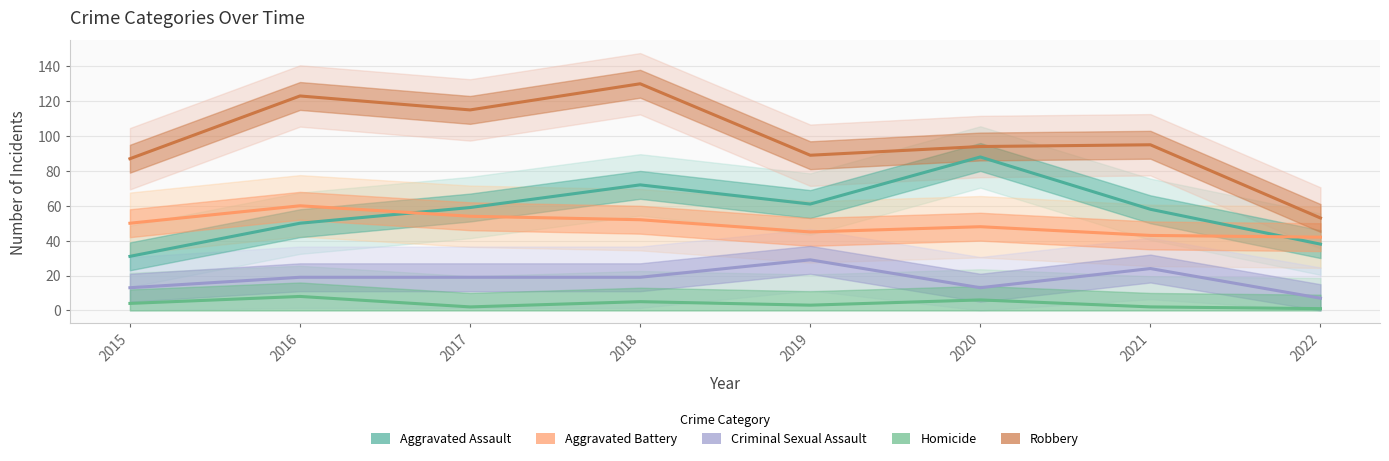

How many lines are shown in the chart?

5